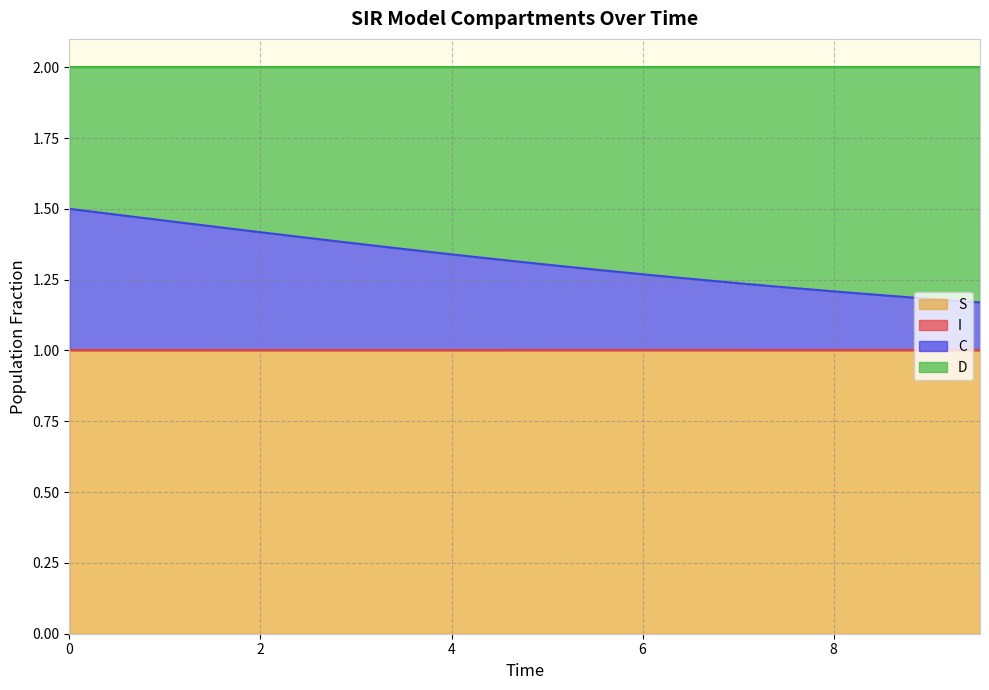

What is the maximum value for S?

1.0